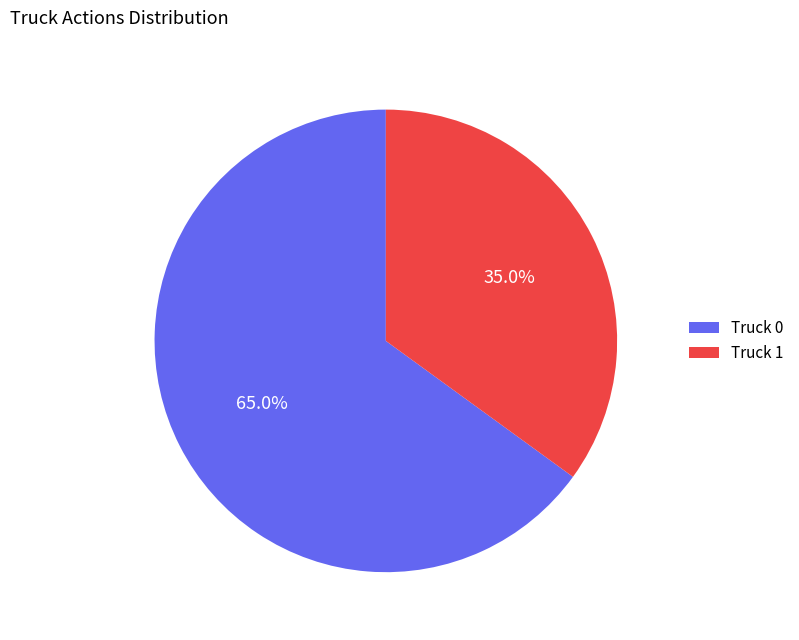

Between Truck 1 and Truck 0, which is larger?

Truck 0